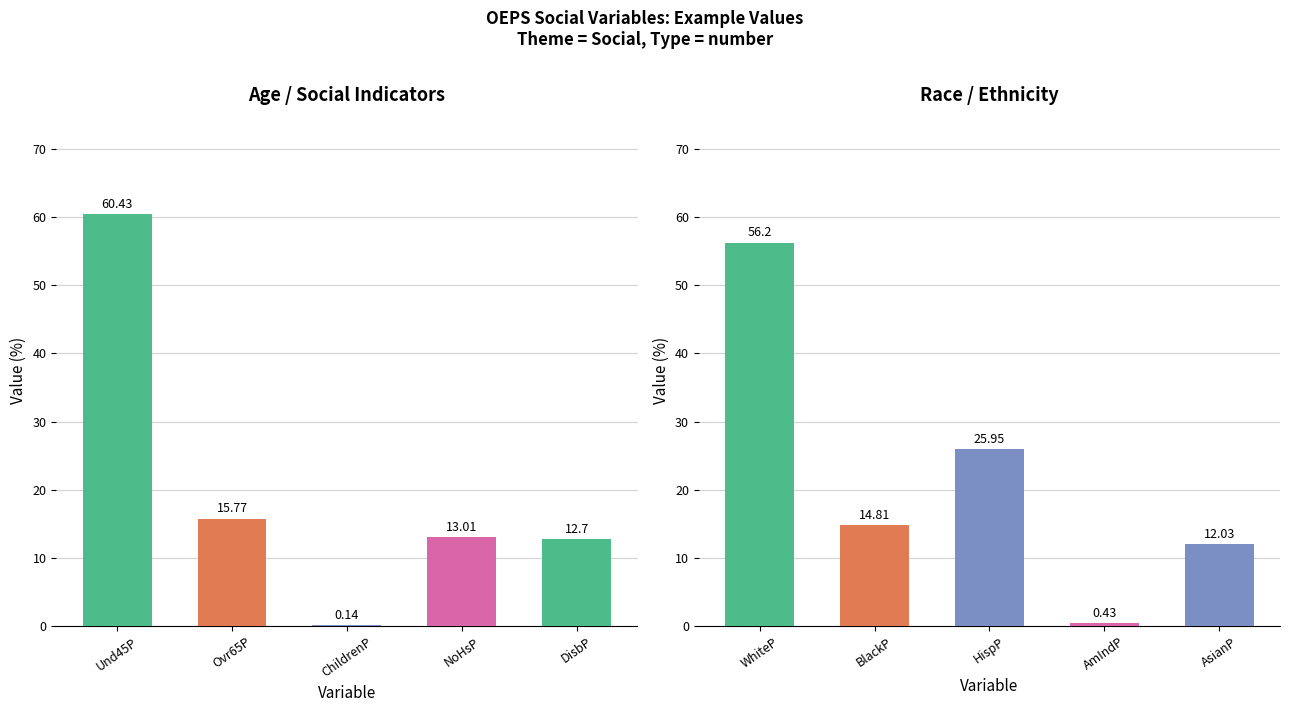

Does the chart contain any negative values?

No